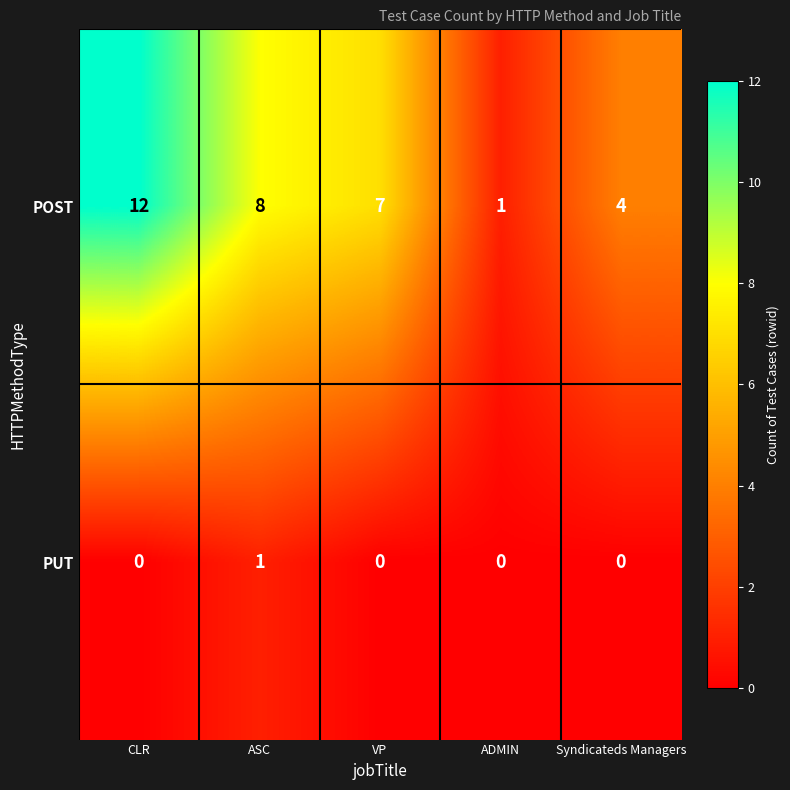

What is the difference between the highest and lowest values at VP?

7